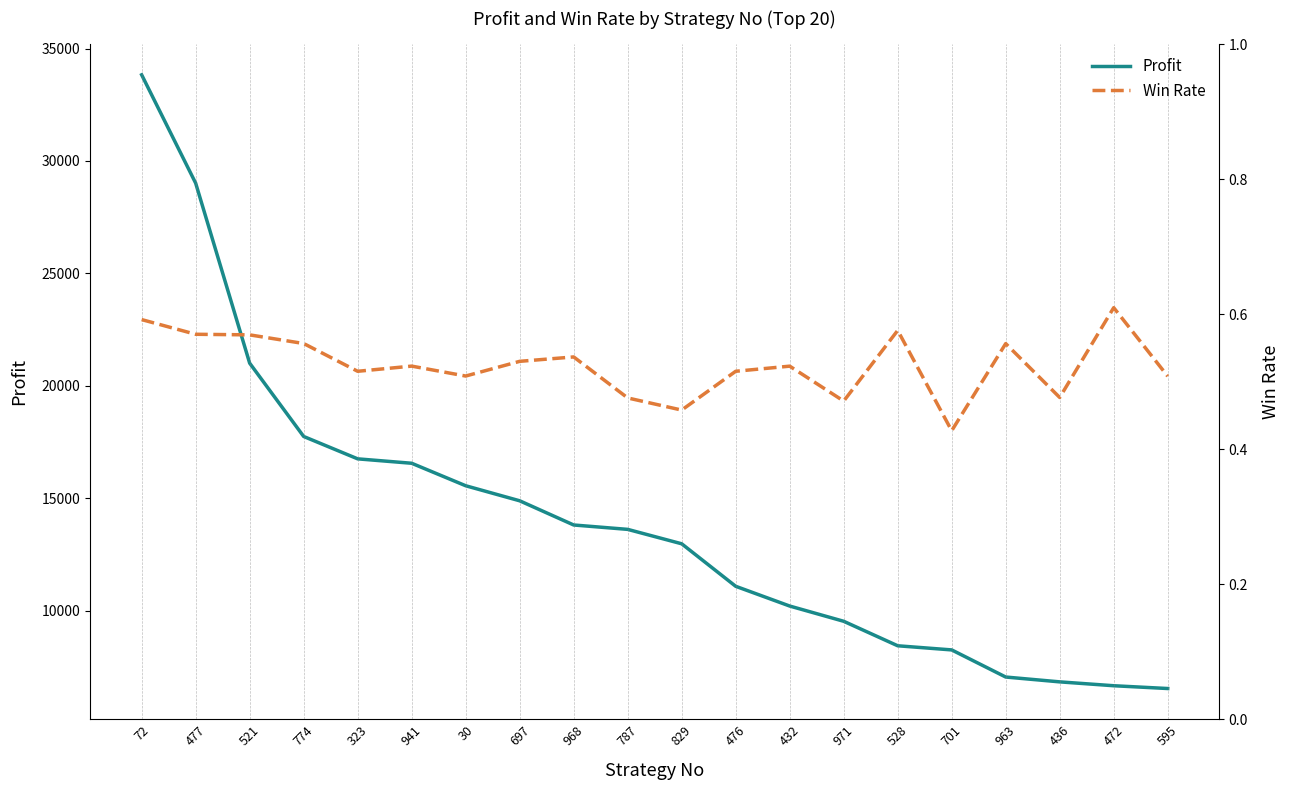

Which category has the highest value across all series?

72